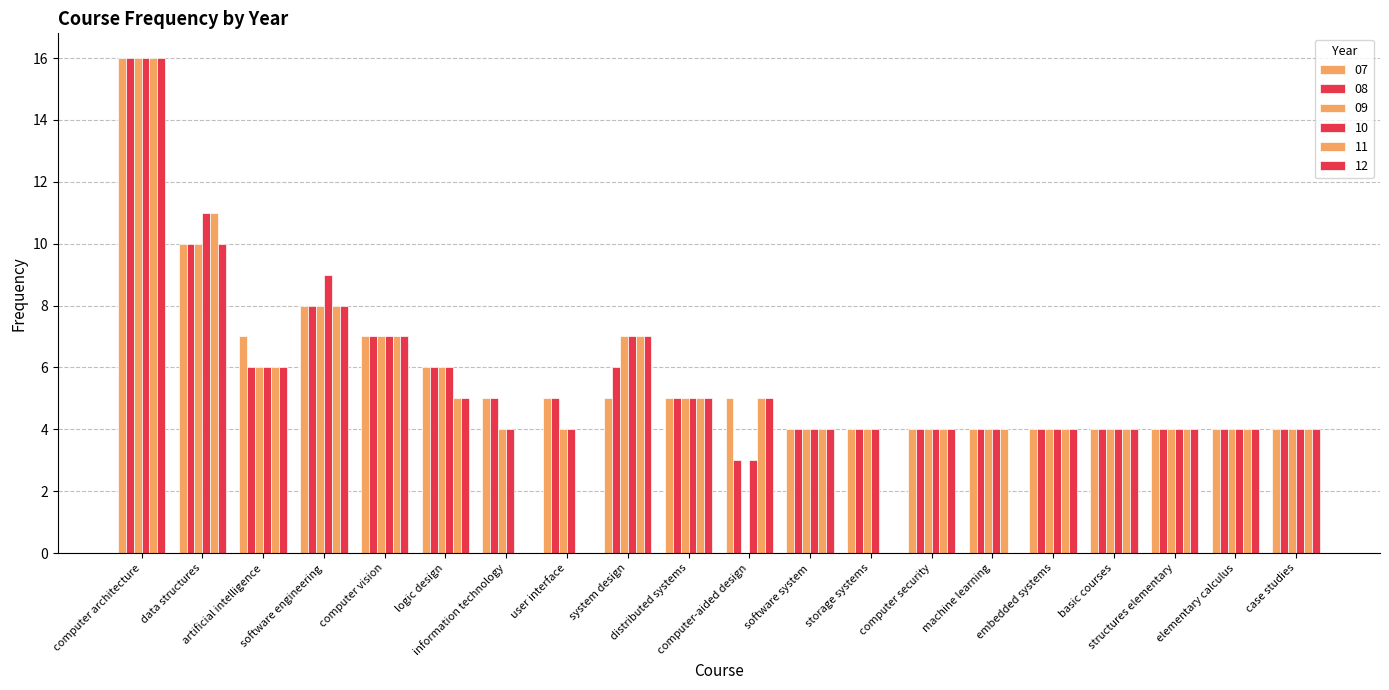

Which has a higher value, case studies or basic courses?

case studies